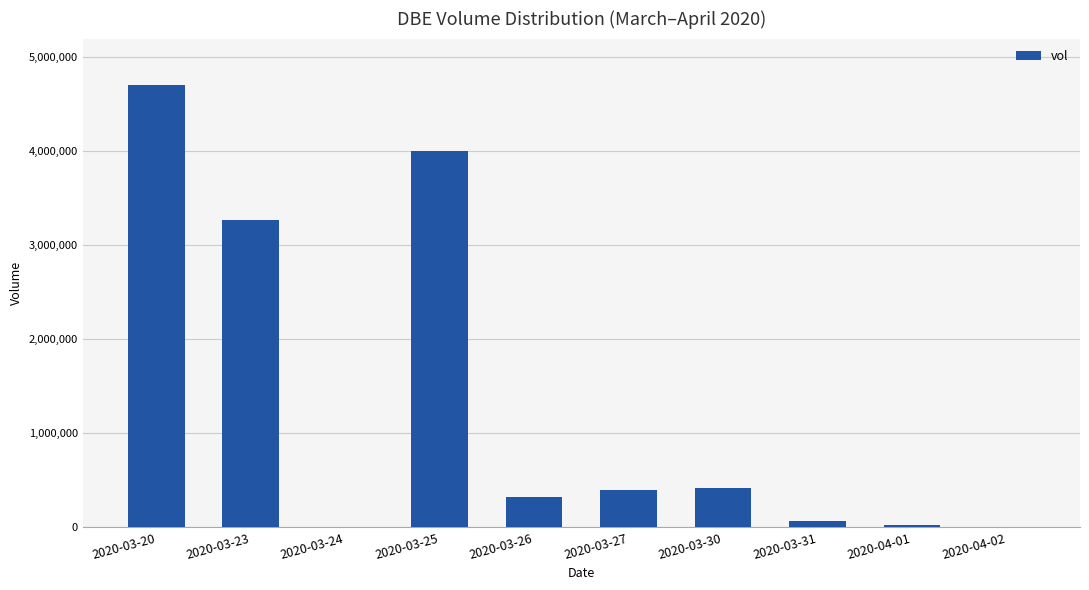

Count the number of data series in this chart.

1